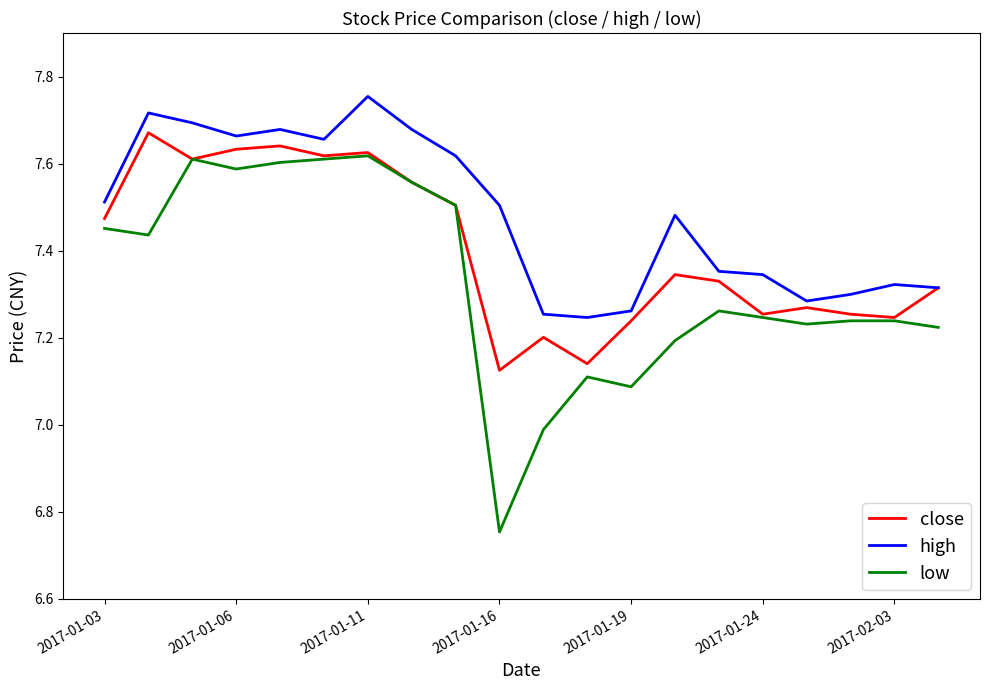

Rank the series by their maximum value, from highest to lowest.

high, close, low